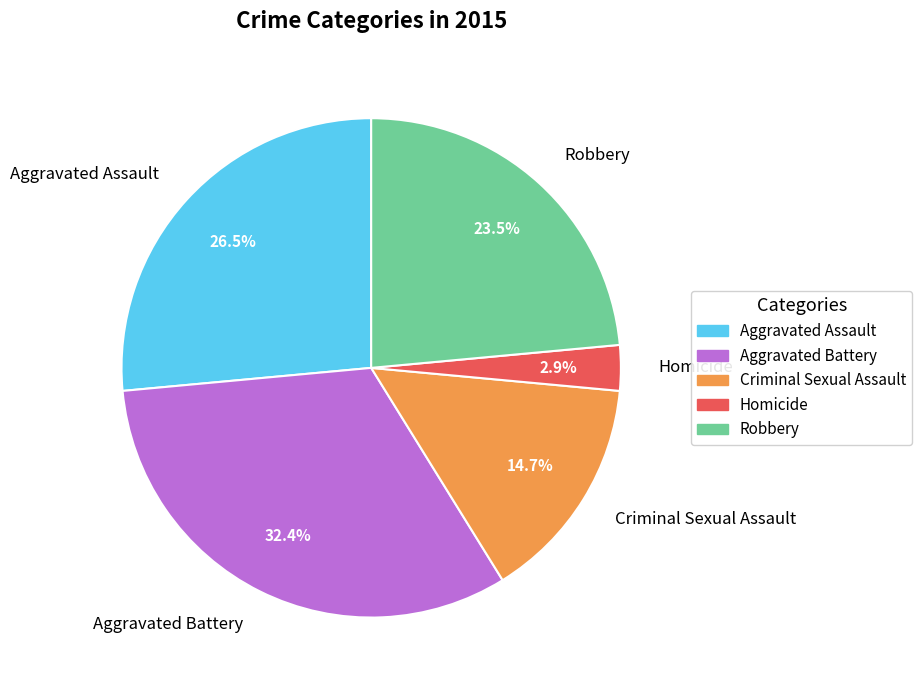

Which category has the smallest portion of the pie?

Homicide